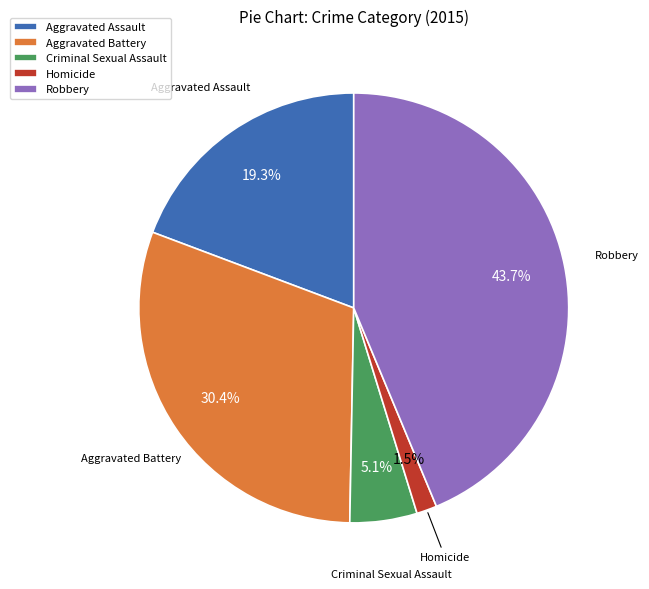

Combined, do Robbery and Criminal Sexual Assault account for over 50%?

No